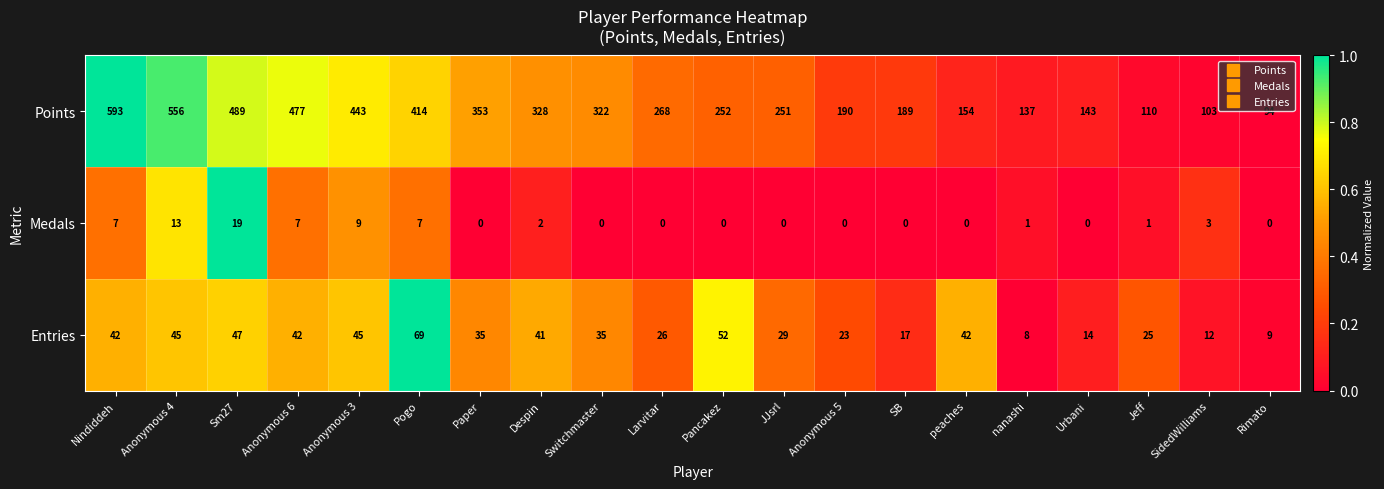

At how many categories does at least one series exceed 0?

20